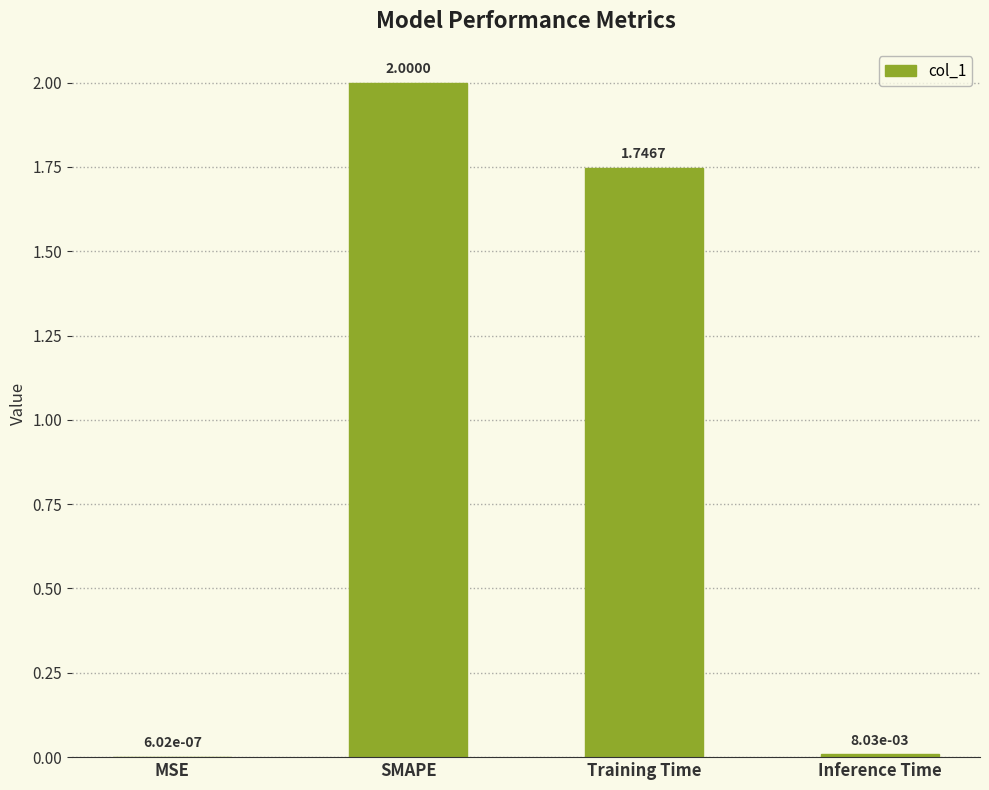

What is the sum of the values at Training Time and SMAPE?

3.7